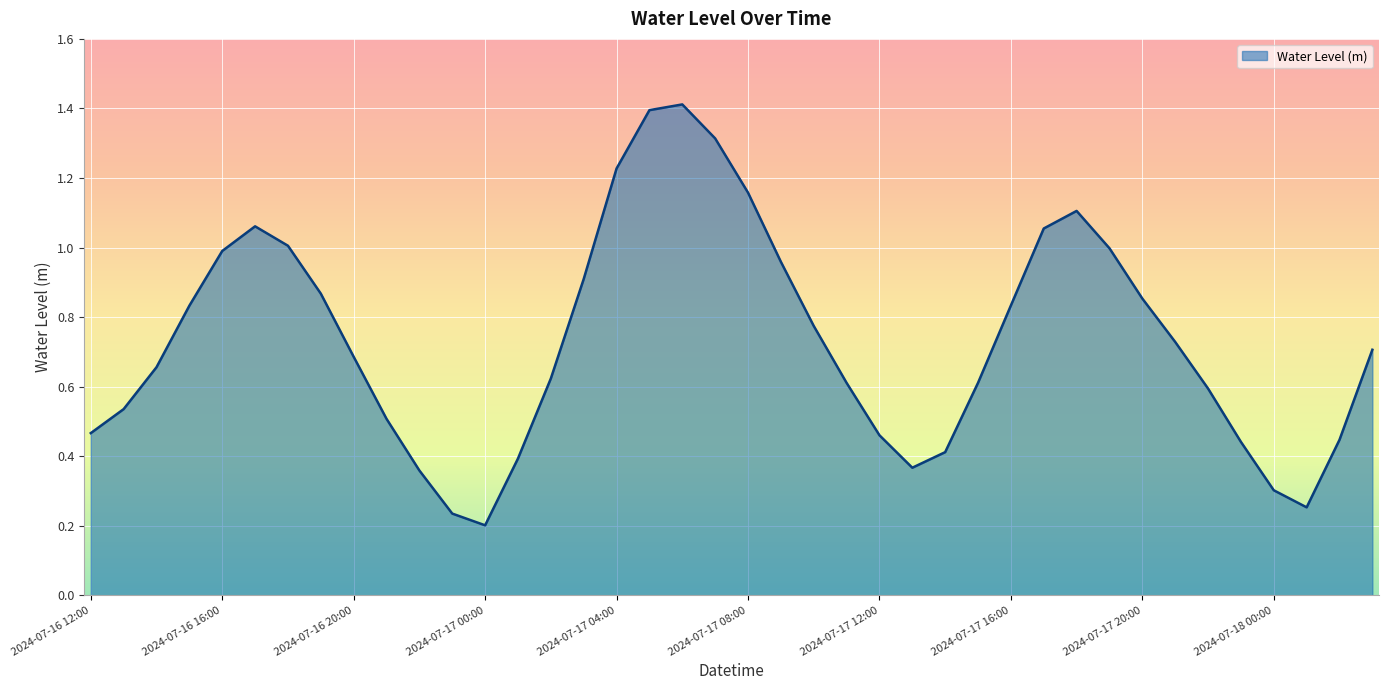

Does the chart have visible grid lines?

Yes